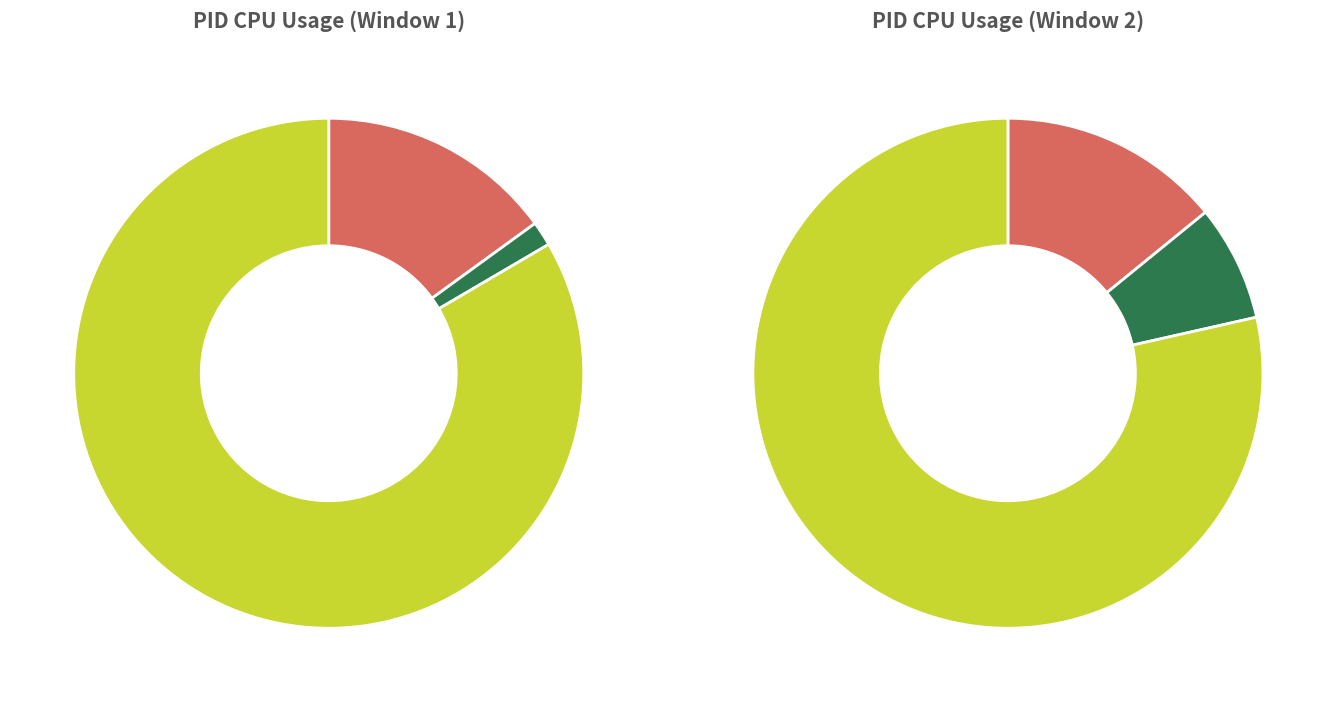

Does any single category account for the majority?

Yes